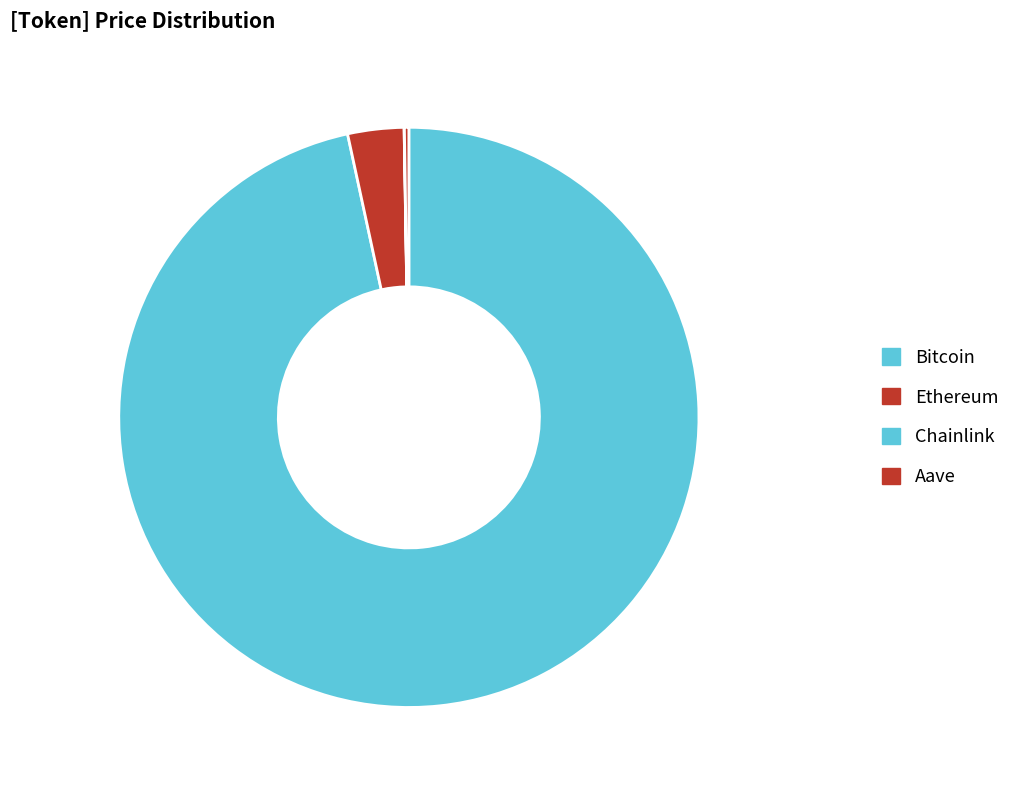

True or false: Chainlink accounts for 1% of the total.

False